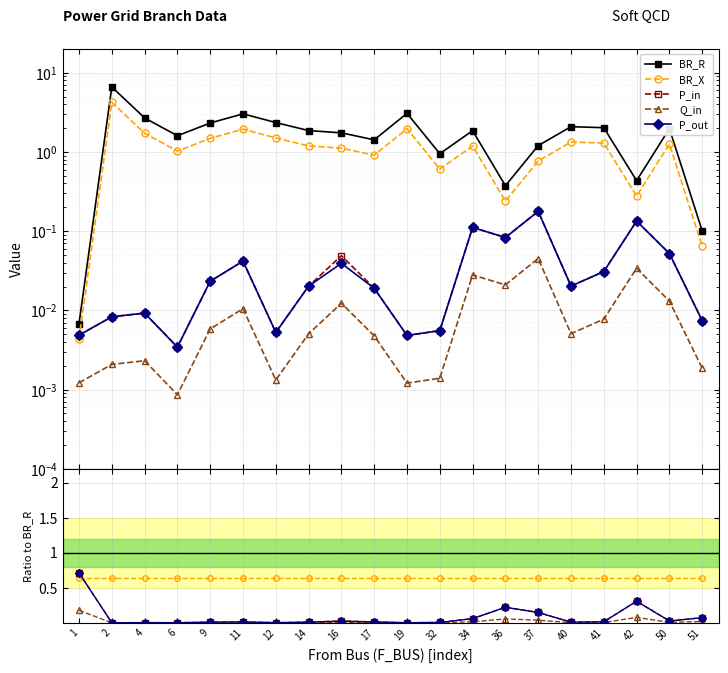

True or false: Q_in and BR_X intersect in this chart.

False